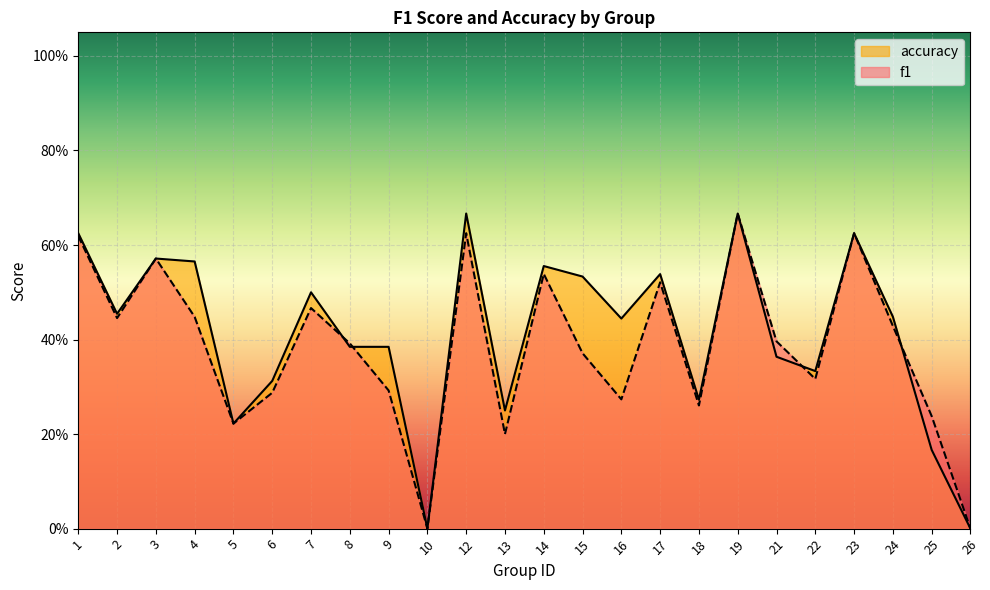

The value of f1 at 13 is 0.2. True or false?

True